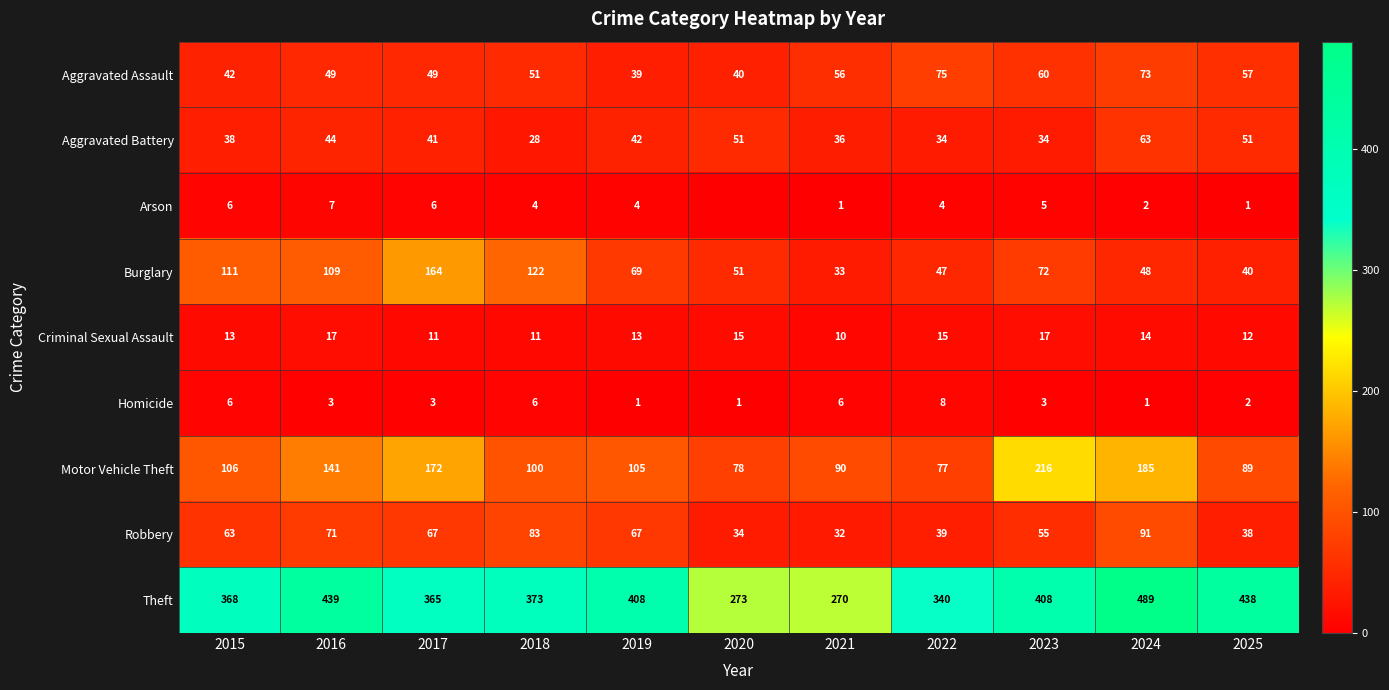

What is the difference between the Aggravated Assault values at 2024 and 2020?

33